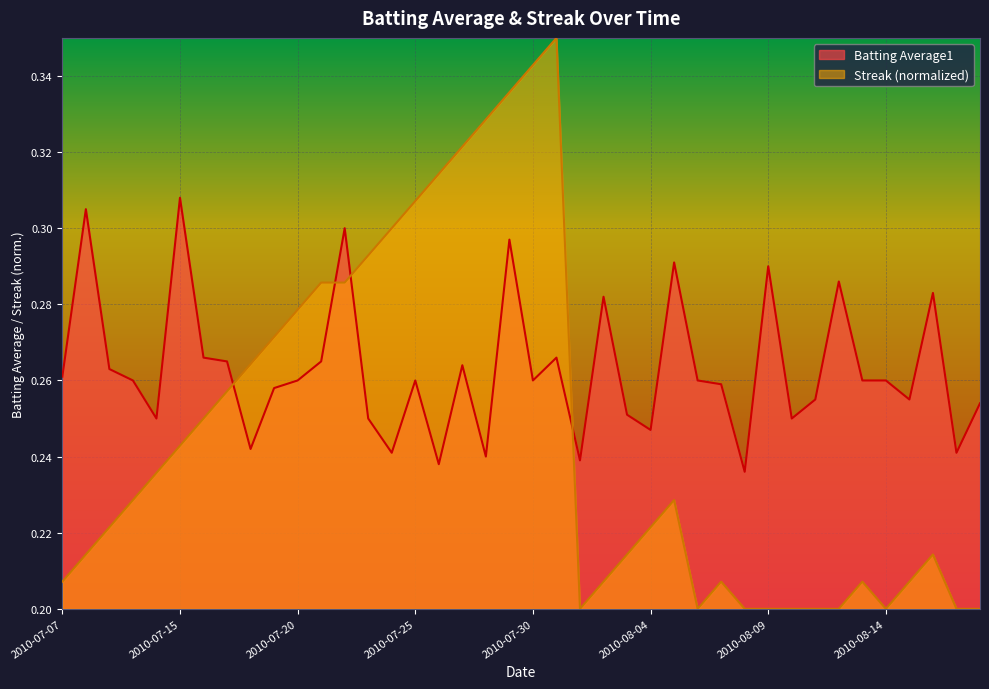

The Streak series shows 0.1 at 2010-08-15. True or false?

False